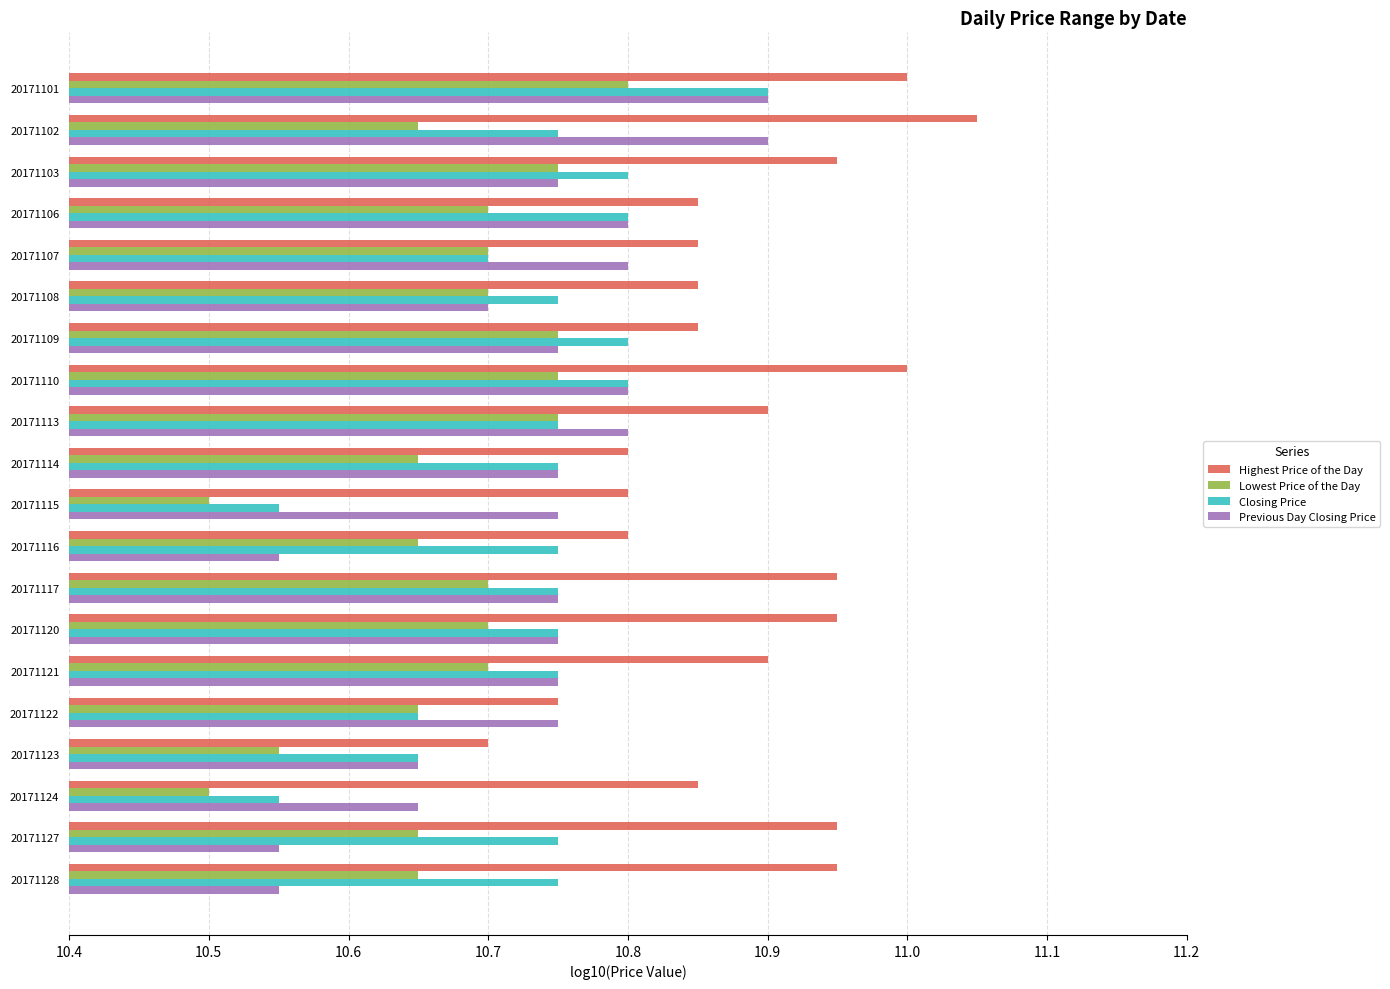

What is the difference between the maximum and minimum values in the Lowest Price of the Day series?

0.3